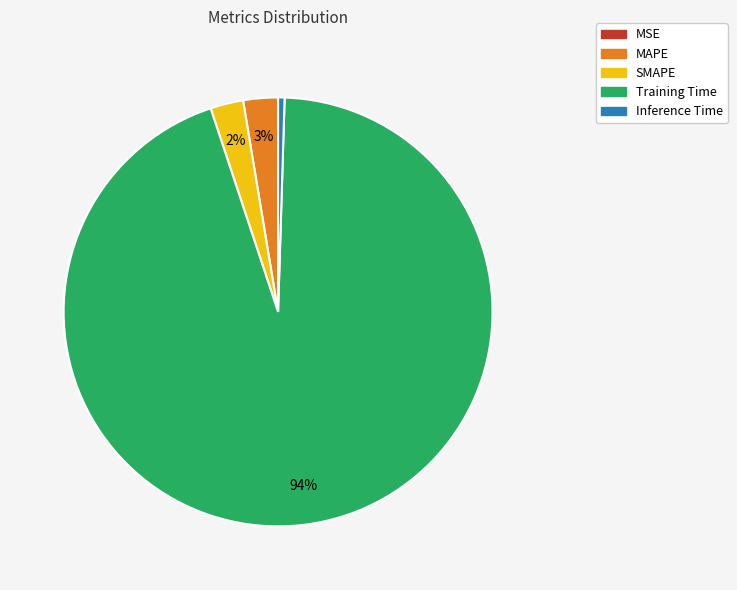

Is the sum of Training Time and SMAPE greater than half?

Yes